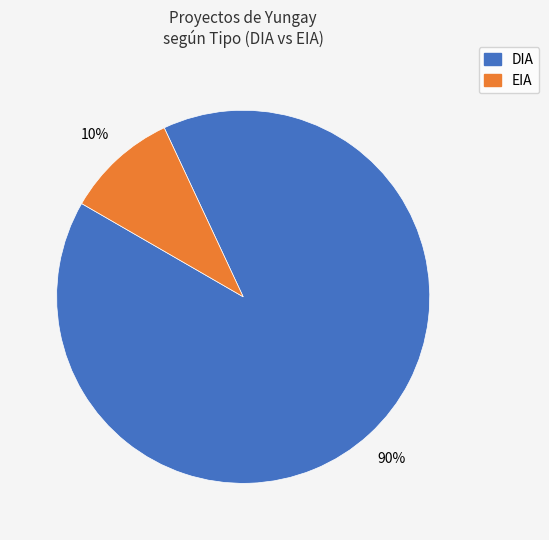

To the nearest percent, what is the combined percentage of EIA and DIA?

100%